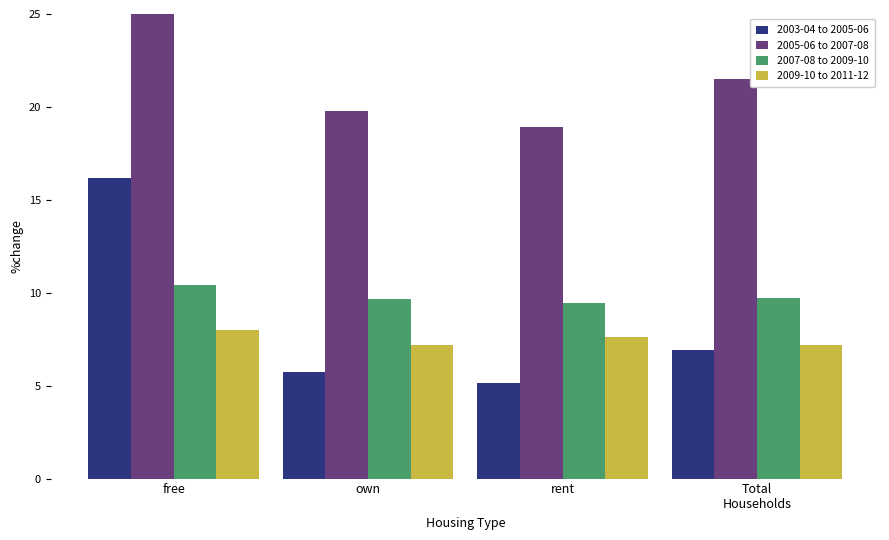

Between rent and Total
Households, which series saw the biggest shift?

2005-06 to 2007-08